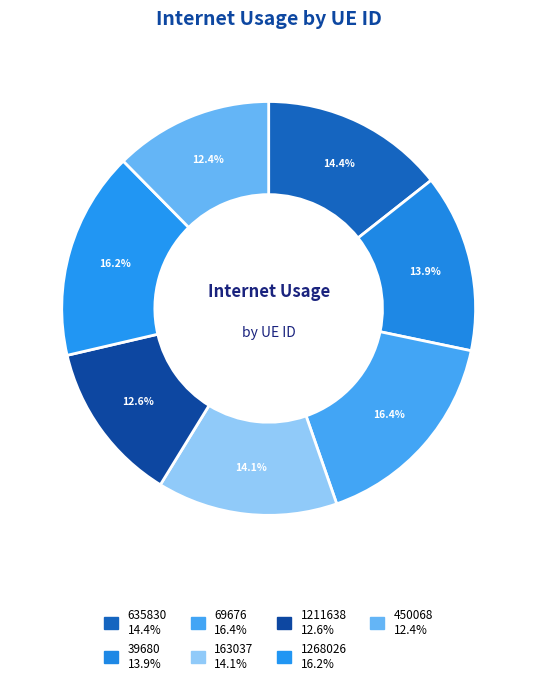

What is the smallest slice in the pie chart?

450068